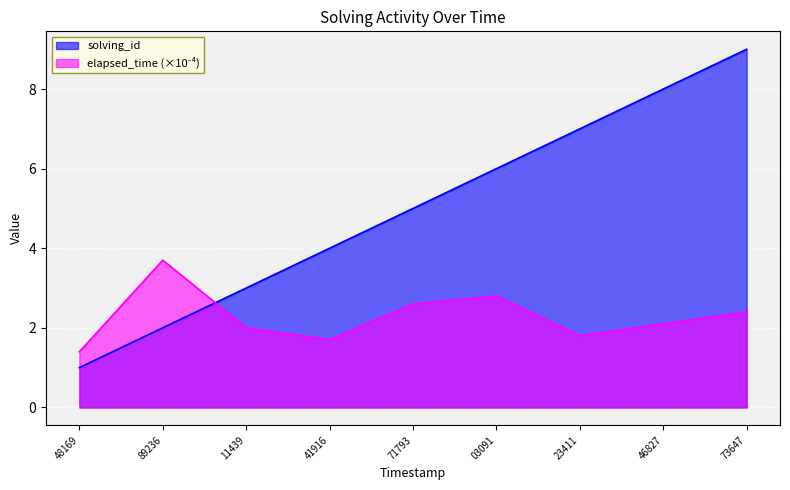

Reading left to right, what are all the values shown in this chart?

solving_id: 1.0	2.0	3.0	4.0	5.0	6.0	7.0	8.0	9.0
elapsed_time: 1.4	3.7	2.0	1.7	2.6	2.8	1.8	2.1	2.4